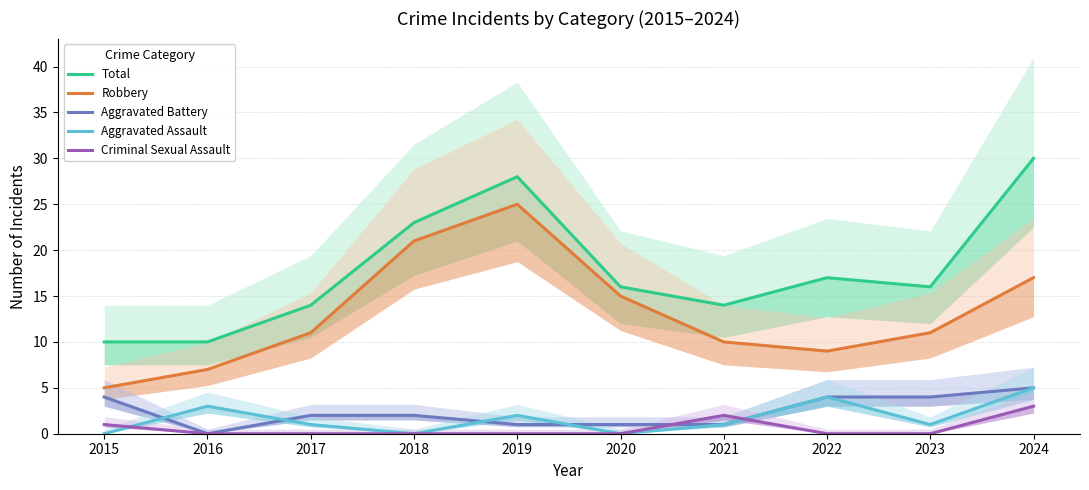

Reading right to left, list all the values displayed in this chart.

Total: 2024=30	2023=16	2022=17	2021=14	2020=16	2019=28	2018=23	2017=14	2016=10	2015=10
Robbery: 2024=17	2023=11	2022=9	2021=10	2020=15	2019=25	2018=21	2017=11	2016=7	2015=5
Aggravated Battery: 2024=5	2023=4	2022=4	2021=1	2020=1	2019=1	2018=2	2017=2	2016=0	2015=4
Aggravated Assault: 2024=5	2023=1	2022=4	2021=1	2020=0	2019=2	2018=0	2017=1	2016=3	2015=0
Criminal Sexual Assault: 2024=3	2023=0	2022=0	2021=2	2020=0	2019=0	2018=0	2017=0	2016=0	2015=1